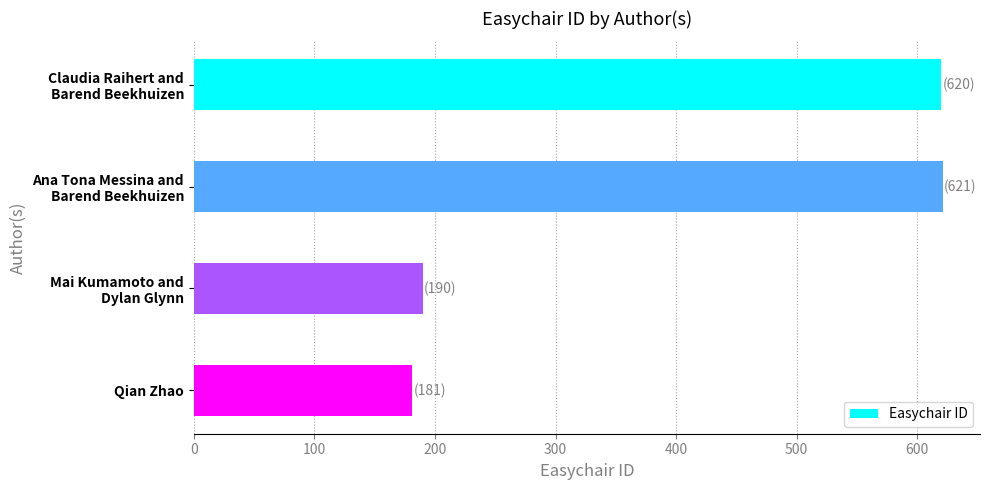

What is the minimum value shown in the chart?

181